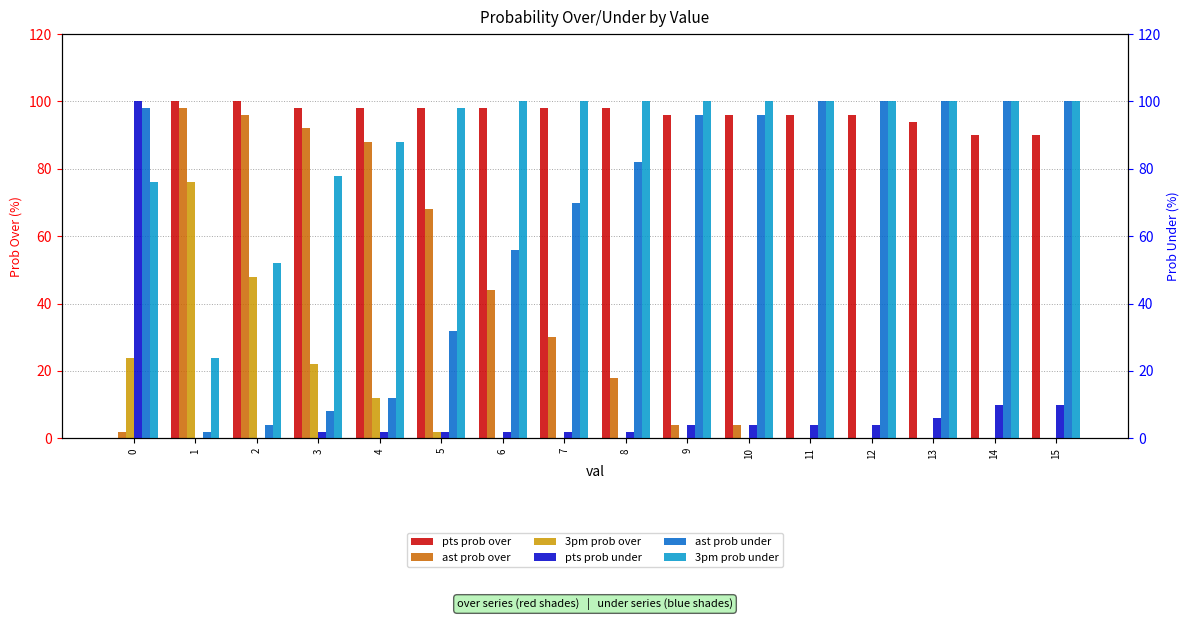

Which series has the largest total across all categories?

pts prob over